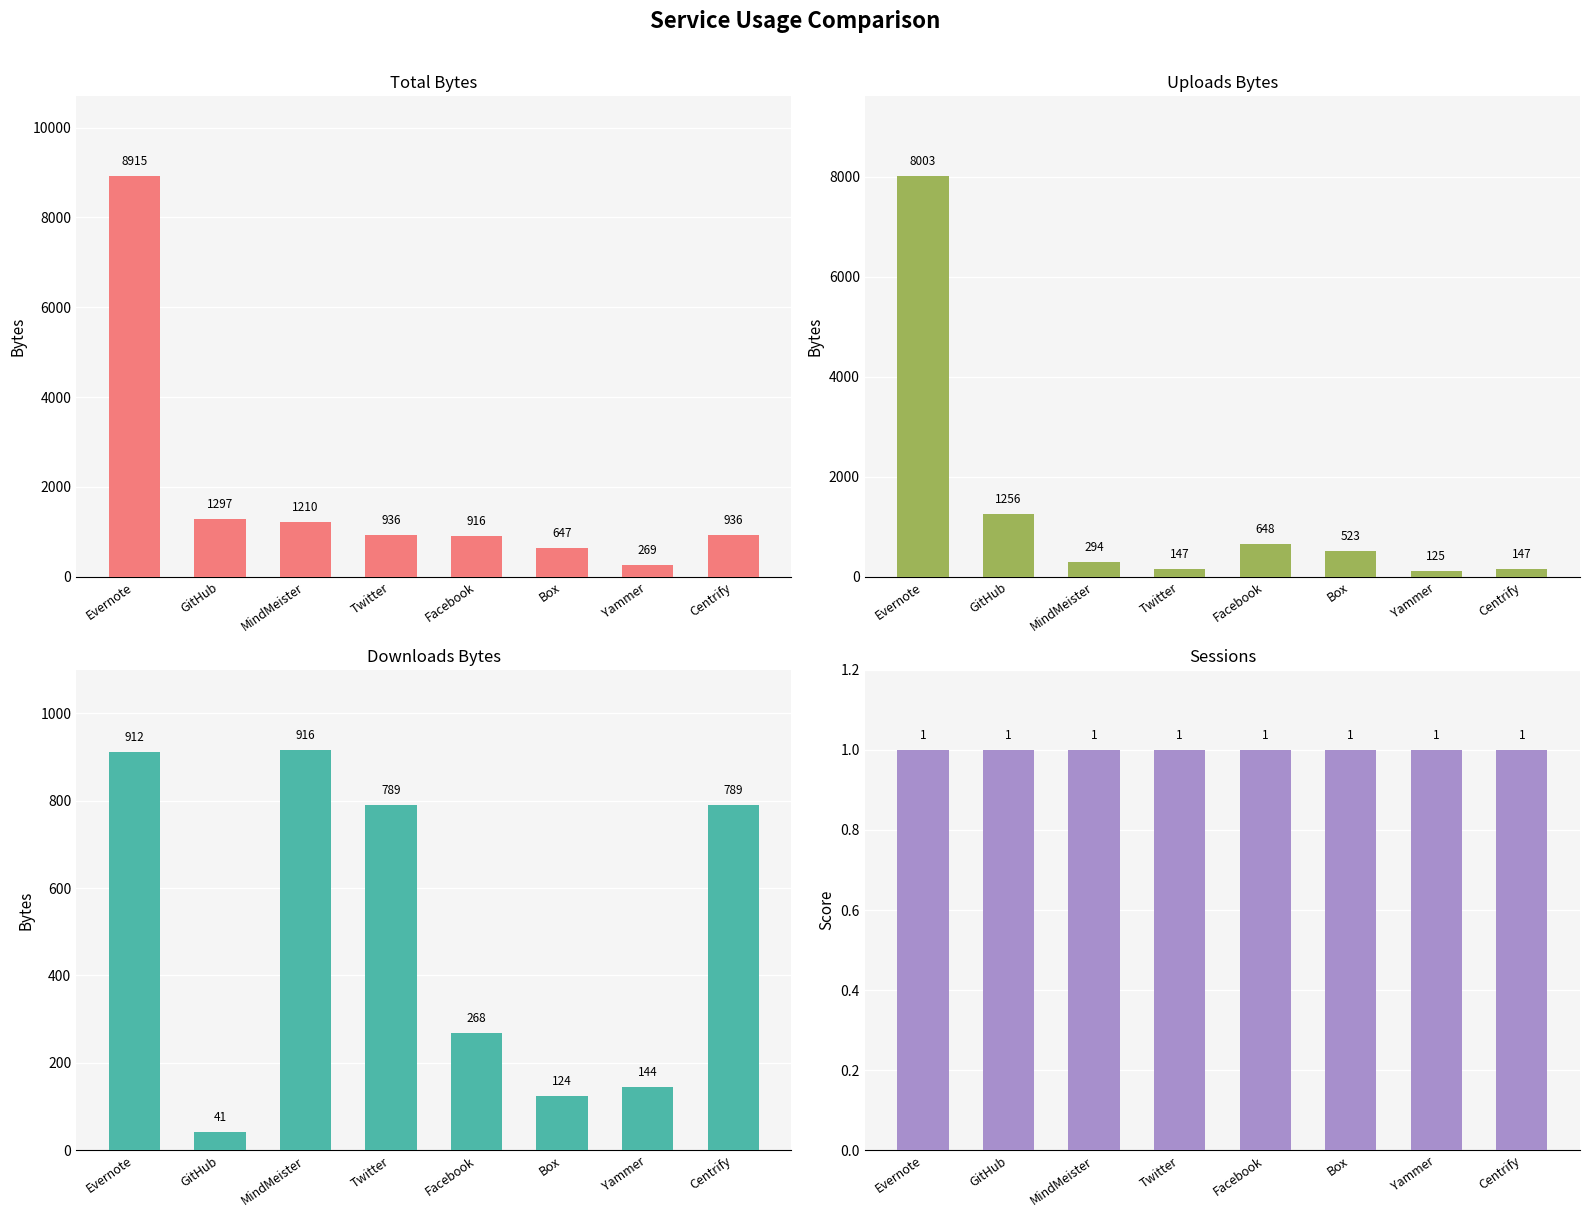

List the series in order of their overall mean, lowest first.

Sessions, Downloads bytes, Uploads bytes, Total bytes